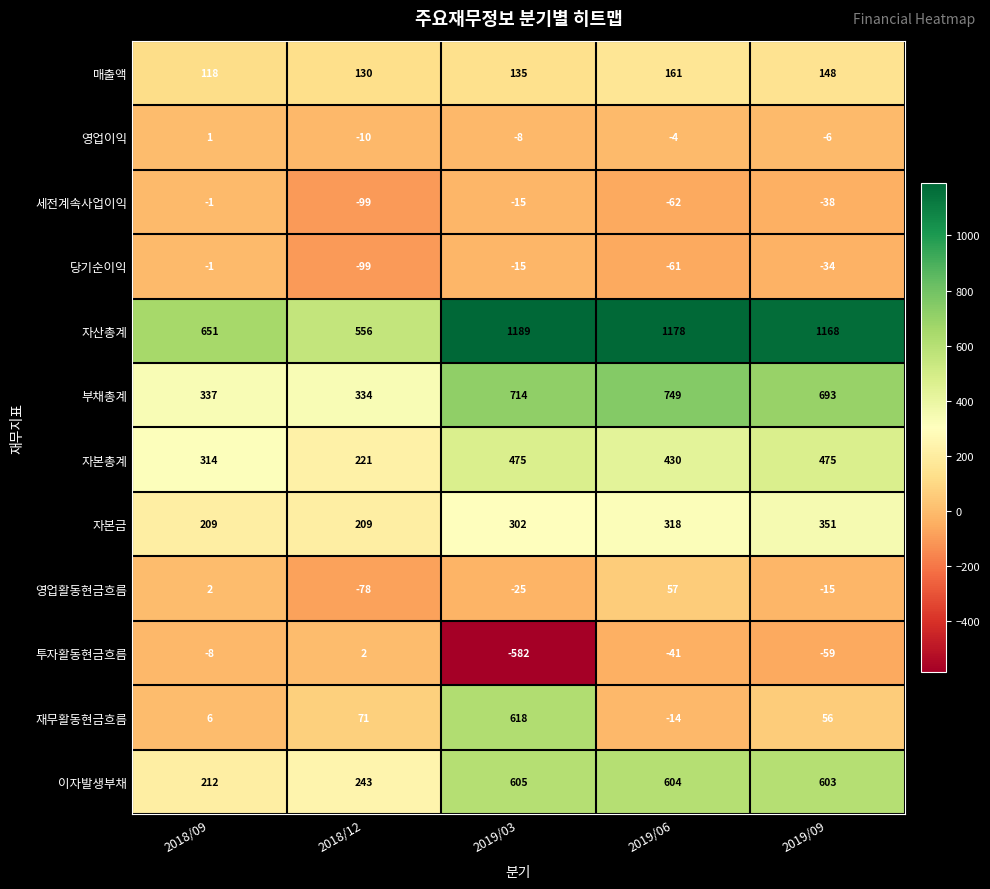

The 영업이익 series shows -16 at 2018/12. True or false?

False